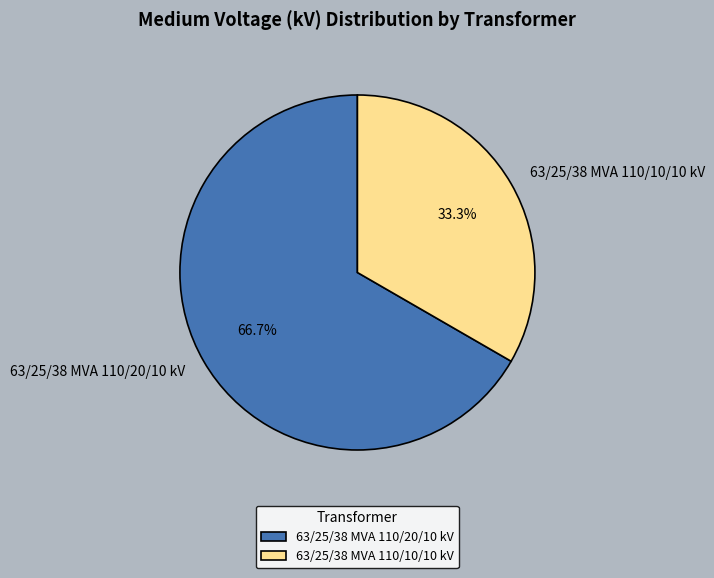

What percentage is the 63/25/38 MVA 110/20/10 kV slice, to the nearest percent?

67%